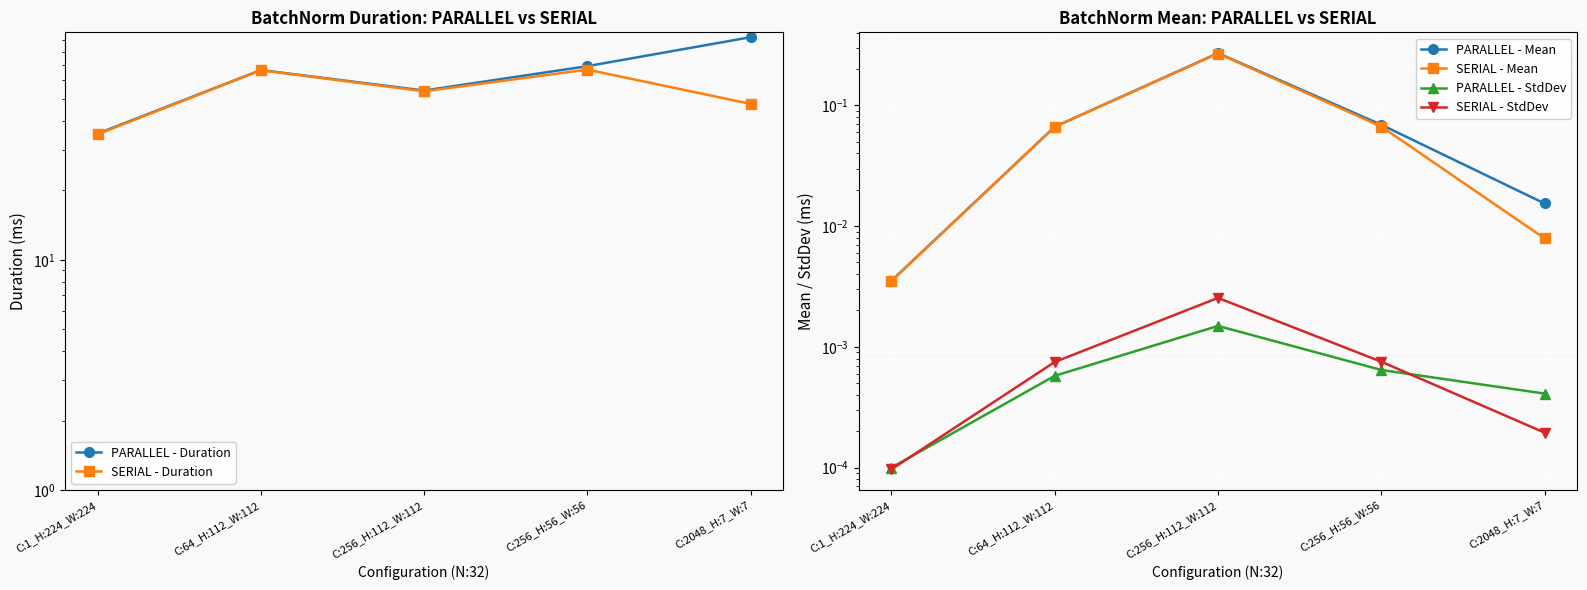

How many series are shown in this chart?

6